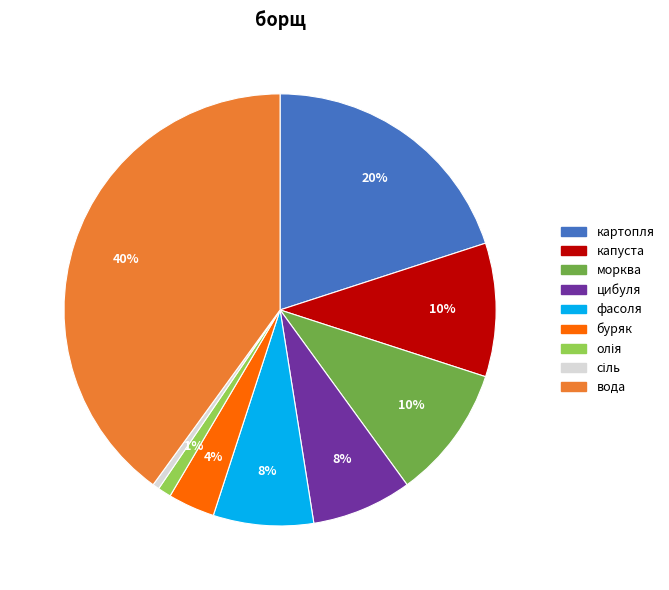

To the nearest percent, what is the difference between the картопля and буряк slice percentages?

16%